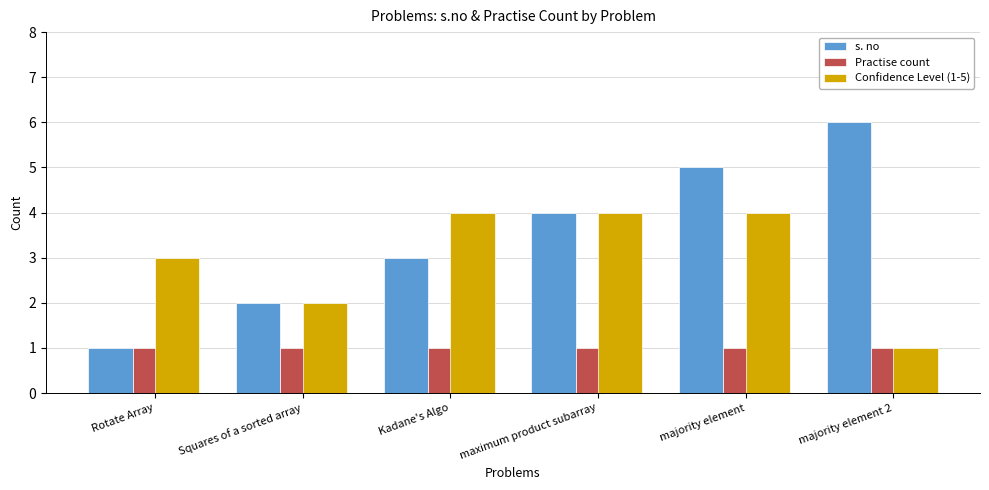

The value of Practise count at Rotate Array is 1. True or false?

True